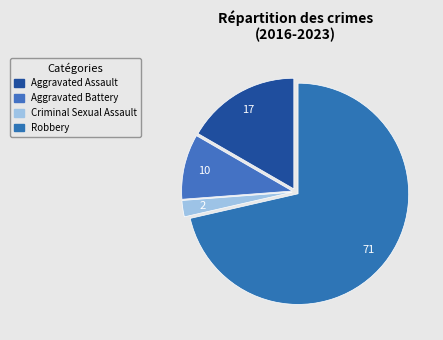

How many segments does this pie chart have?

4